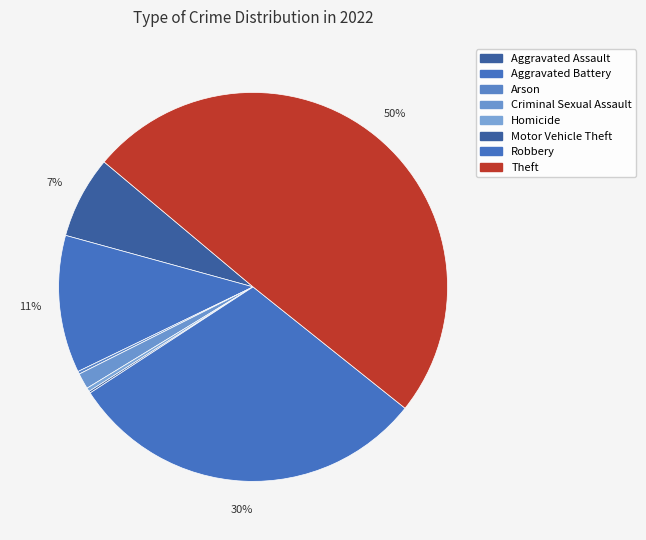

What is the change in value from Homicide to Robbery?

+383